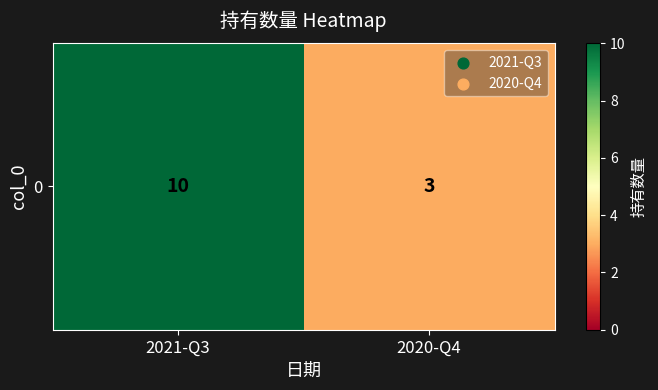

What is the greatest value displayed?

10